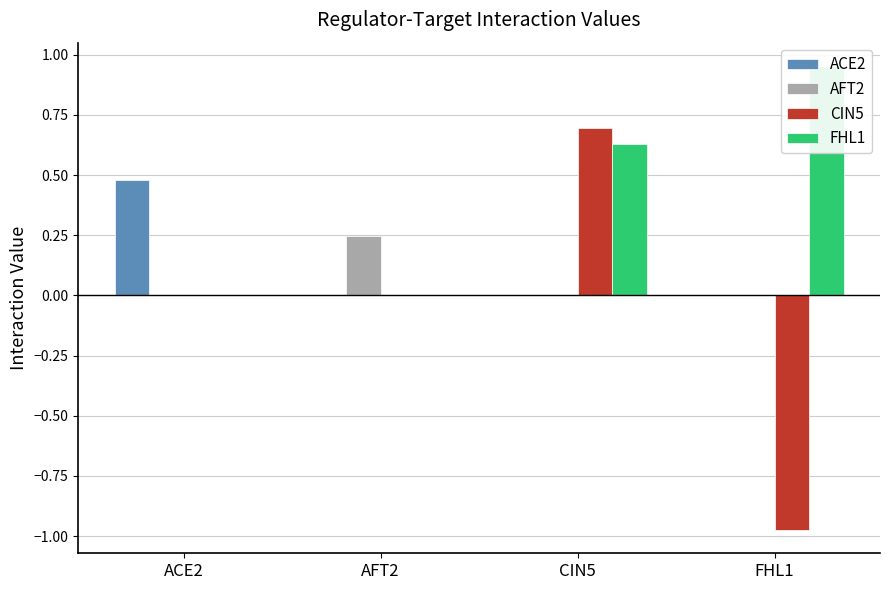

At CIN5, list the series in order from largest to smallest.

CIN5, FHL1, ACE2, AFT2